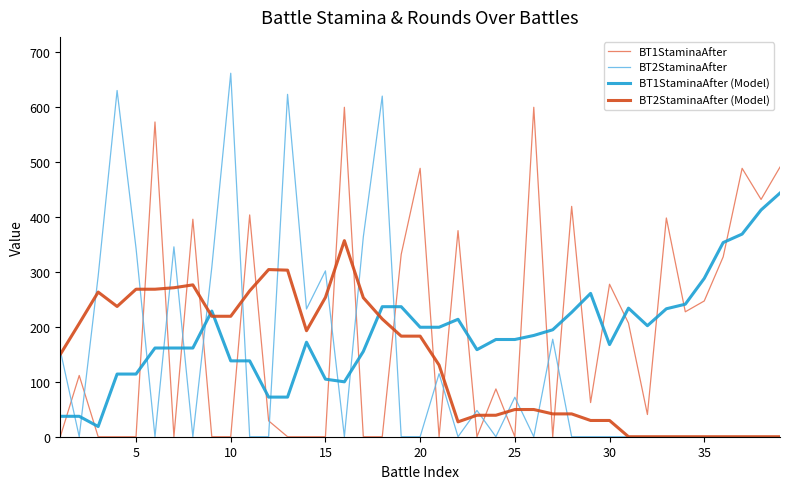

Which series has the largest range (max minus min)?

BT2StaminaAfter